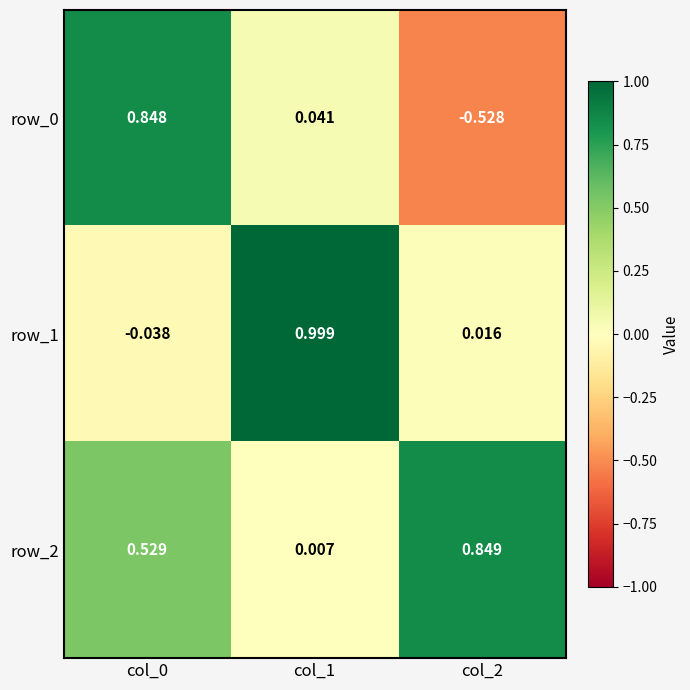

Is the value of row_2 at col_2 greater than the value of row_1 at col_2?

Yes